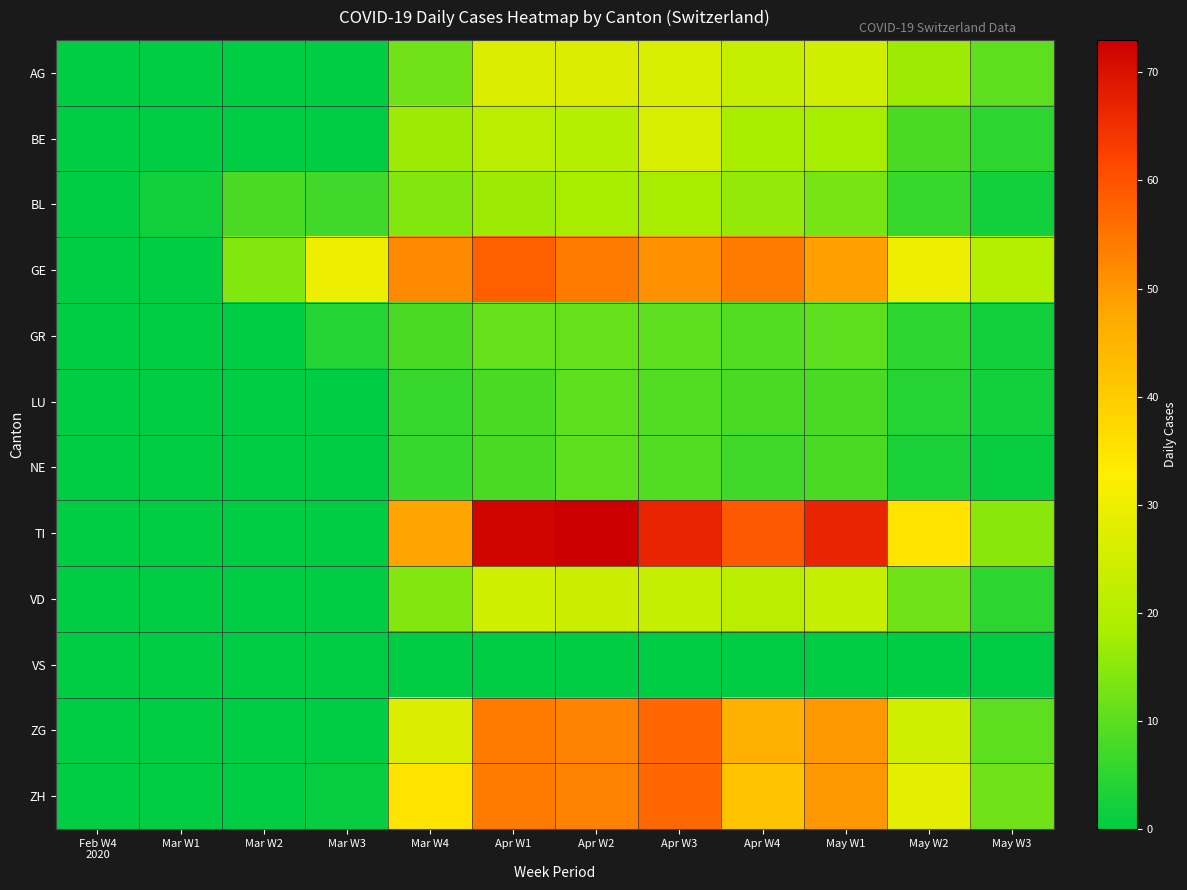

Between Feb W4 2020 and May W1, which series saw the biggest shift?

TI